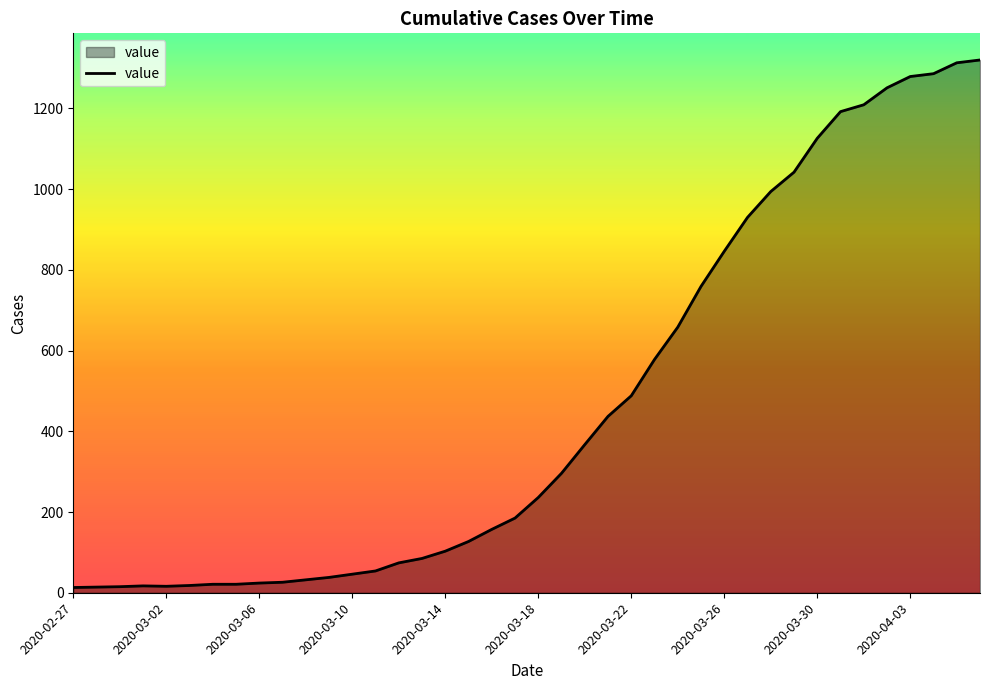

What is the greatest value displayed?

1320